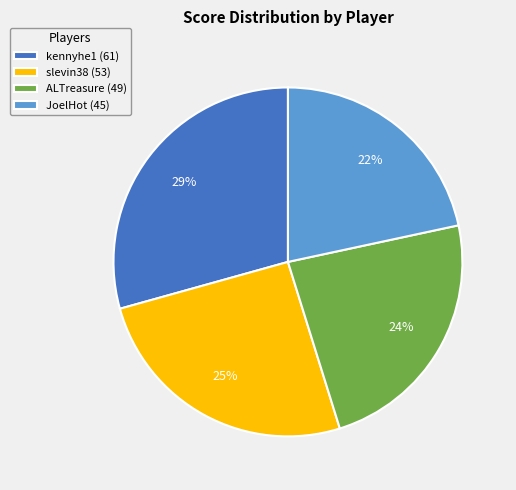

To the nearest percent, what is the combined percentage of kennyhe1 (61) and JoelHot (45)?

51%